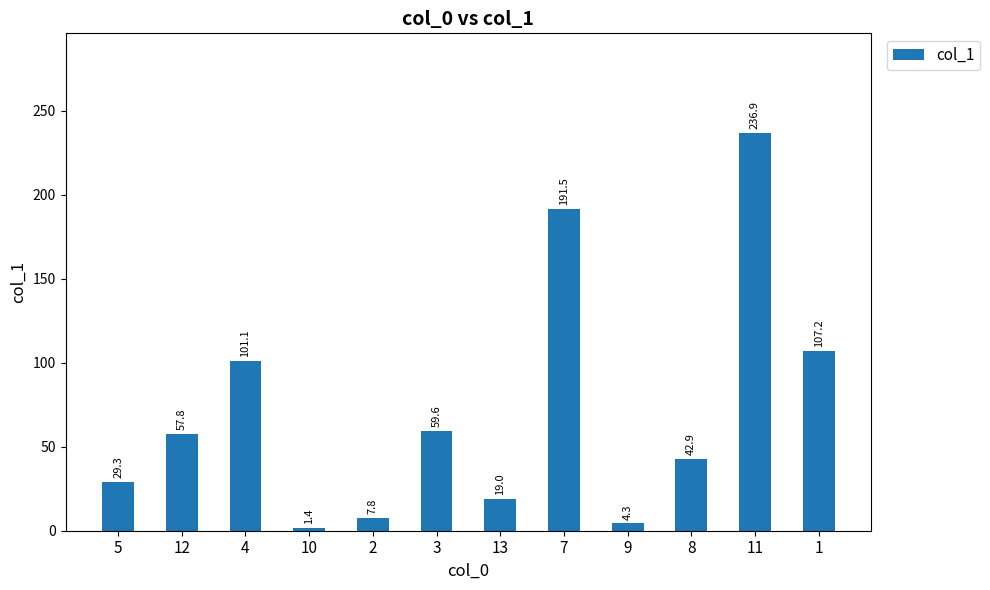

Does the chart contain stacked bars?

No